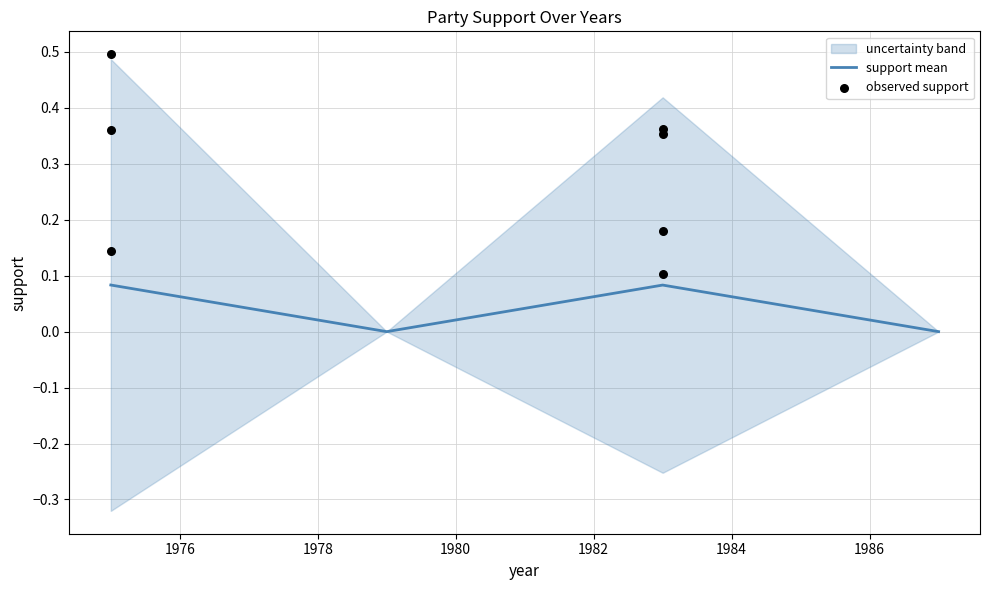

At how many categories does at least one series exceed 0?

2